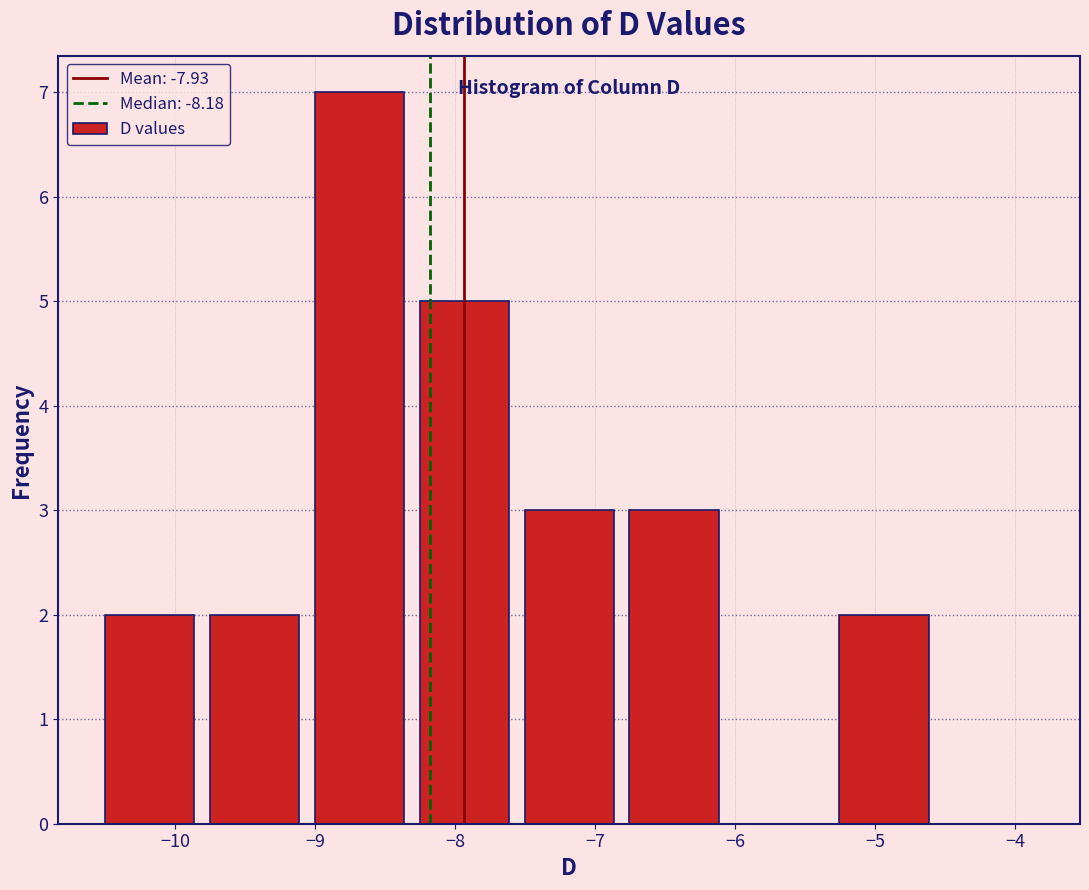

What is the height of the bar covering -9.06 to -8.31 on the x-axis? Neither the bar edges nor the heights are printed on the chart, so give them approximately, as read against the axes.

7